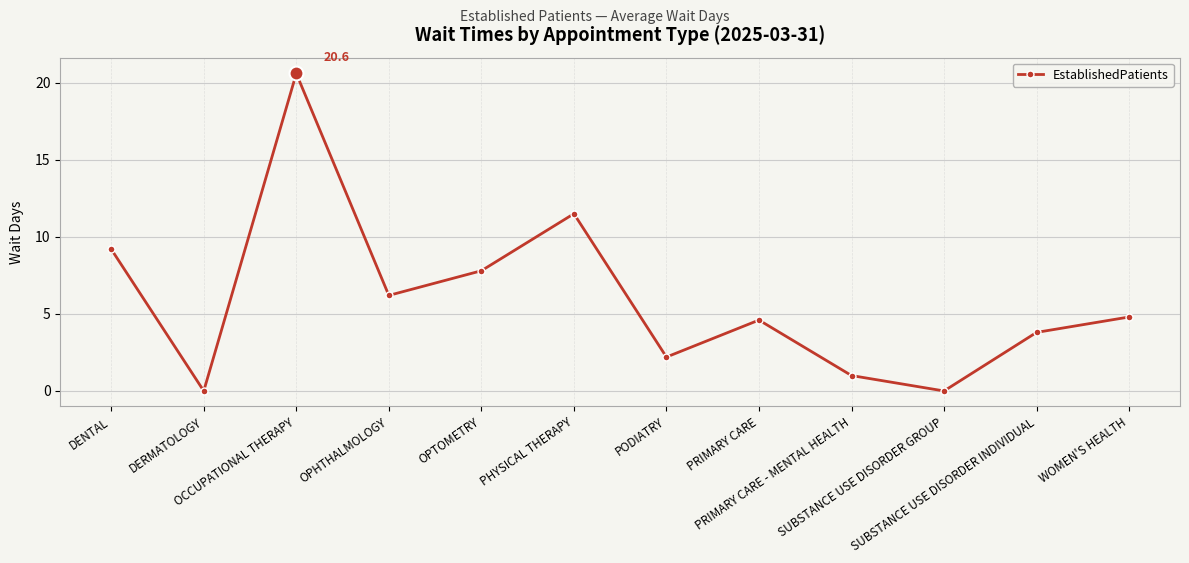

What is the change in value from DENTAL to OPTOMETRY?

-1.4